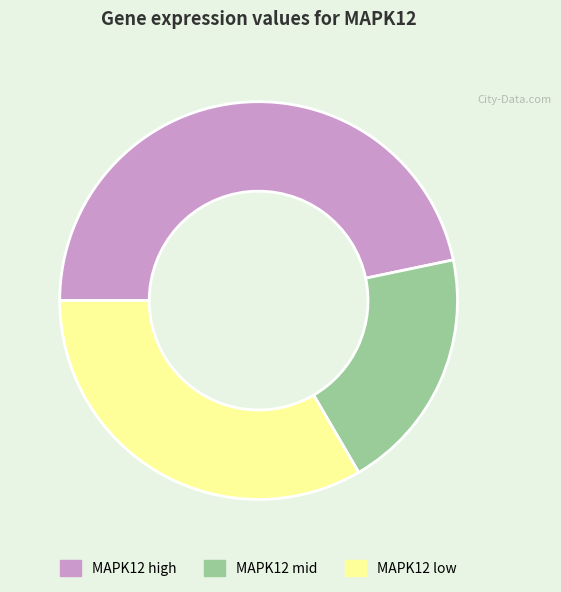

Which slice is the smallest?

MAPK12 mid